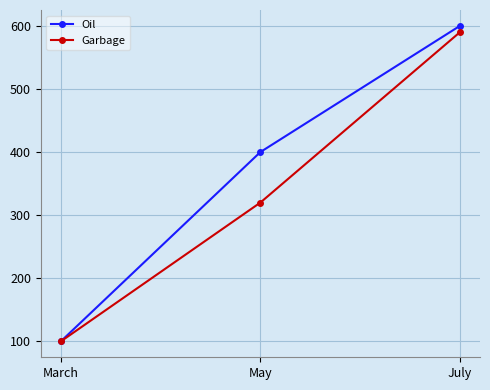

List the labels in order of Garbage value, smallest first.

March, May, July